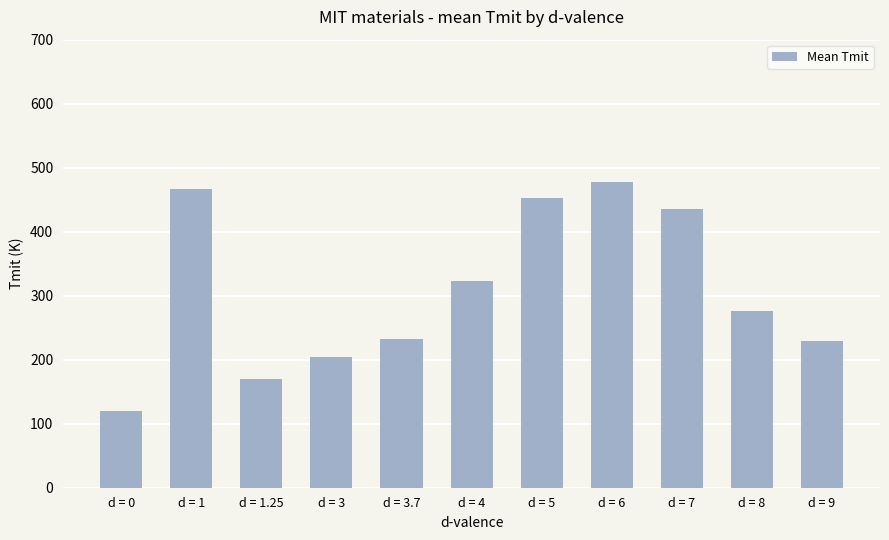

What is the sum of all values?

3386.8